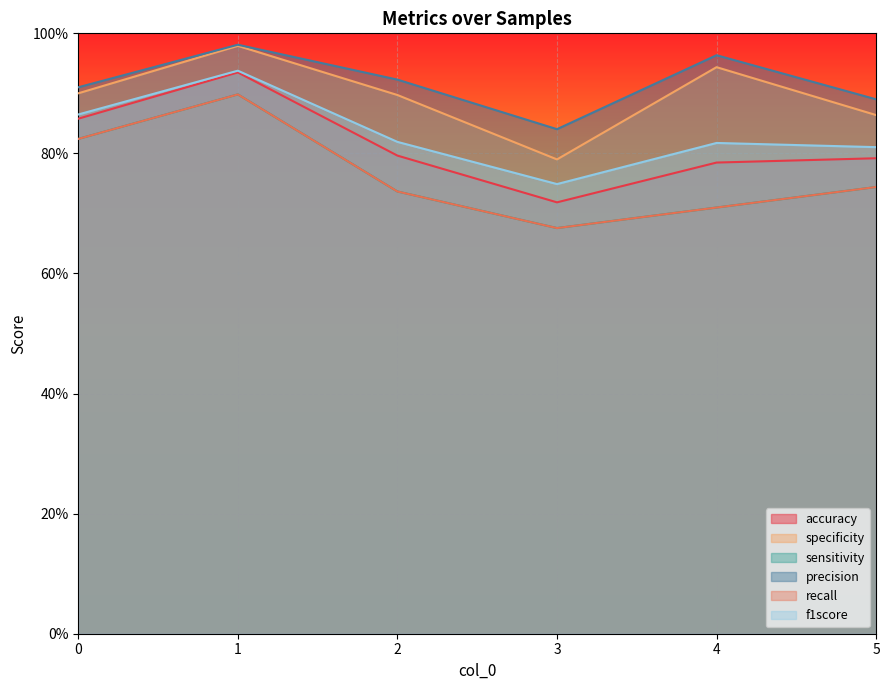

What is the difference between the maximum and minimum values in the precision series?

0.1